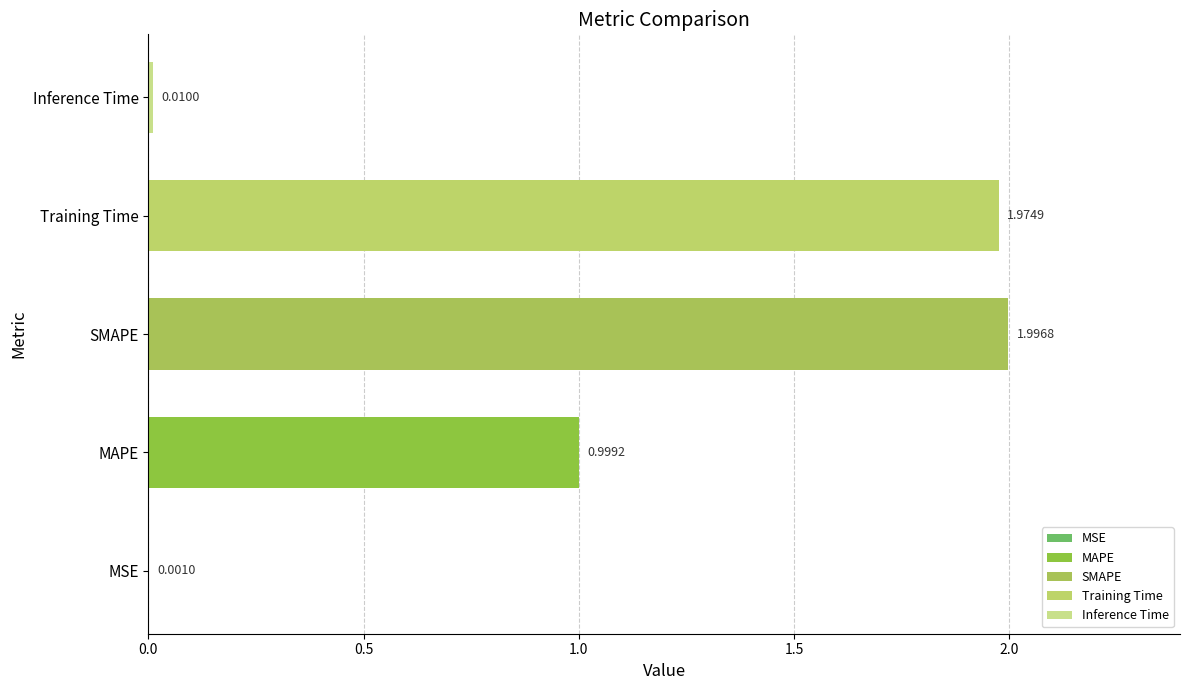

Where is the data nearest to the value 0?

MSE